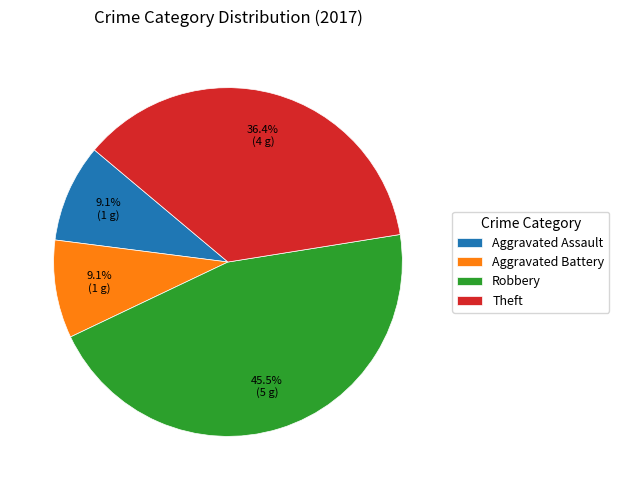

Which has a higher value, Robbery or Aggravated Assault?

Robbery